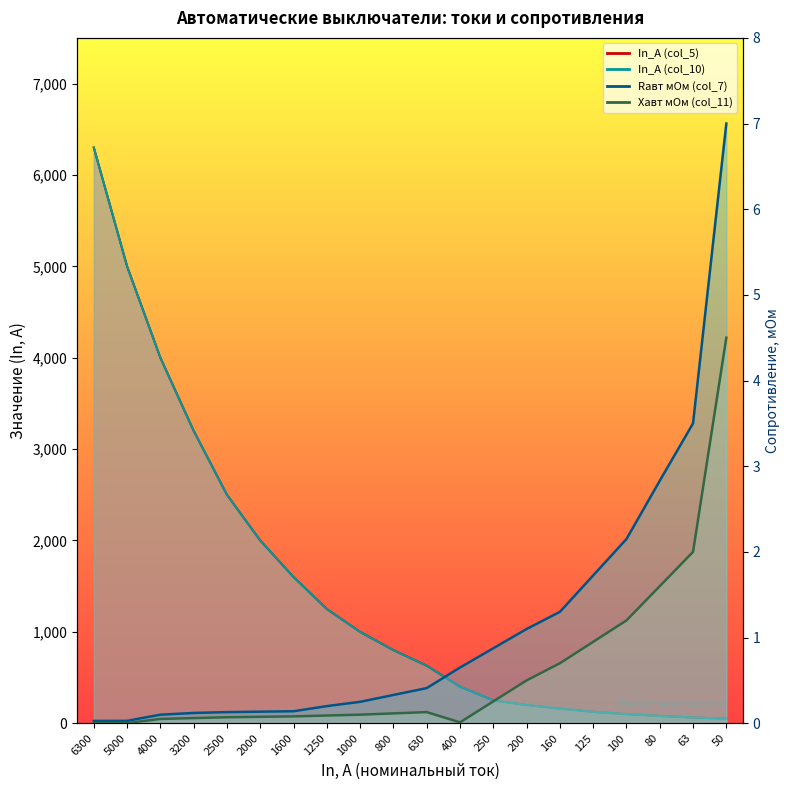

At which label does In_A (col_5) first exceed 800?

6300